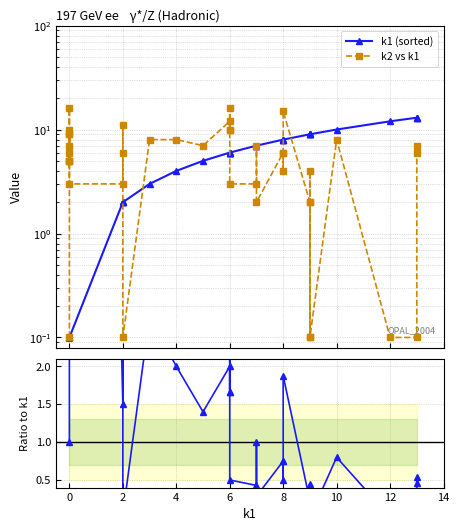

True or false: k1 (sorted) has a value of 14.0 at 8.

False